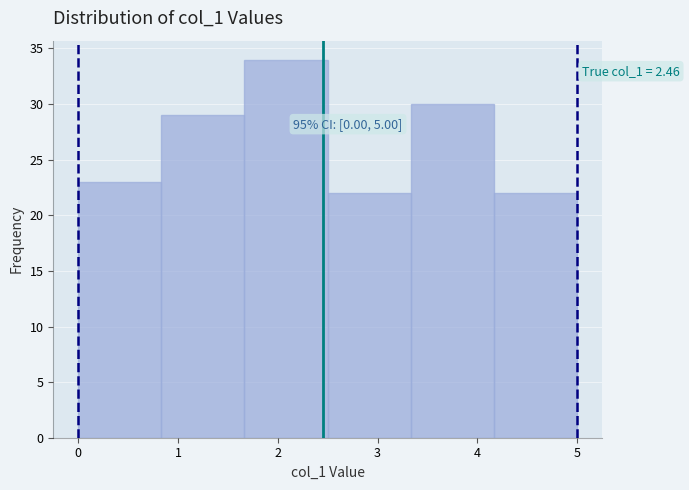

Over which range of the x-axis is the bar tallest?

1.7 to 2.5